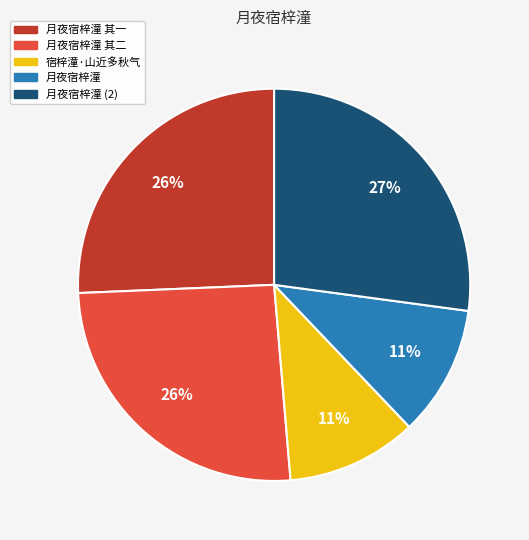

What is the largest slice in the pie chart?

月夜宿梓潼 (2)